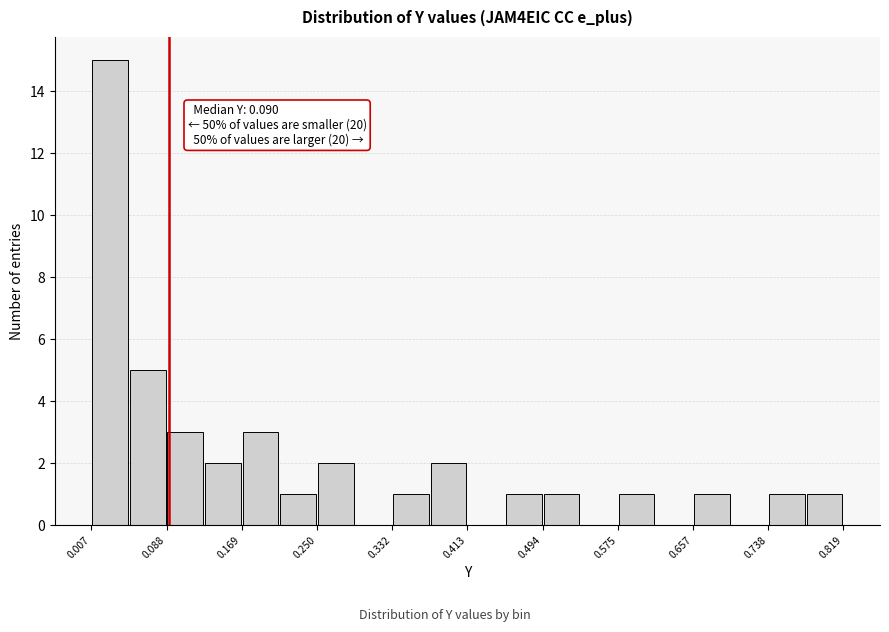

Over which range of the x-axis is the bar tallest?

0.01 to 0.05